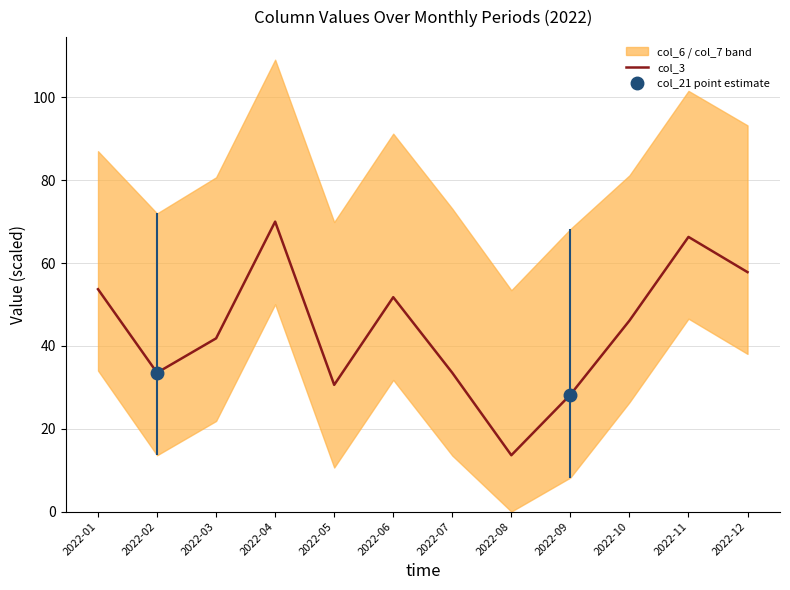

How many values exceed 46?

6